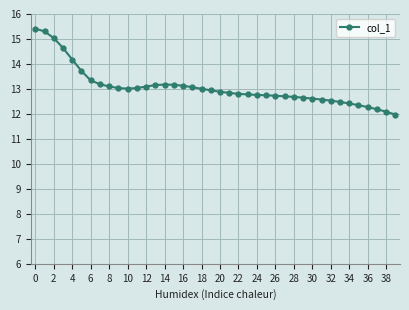

How many values exceed 12?

39